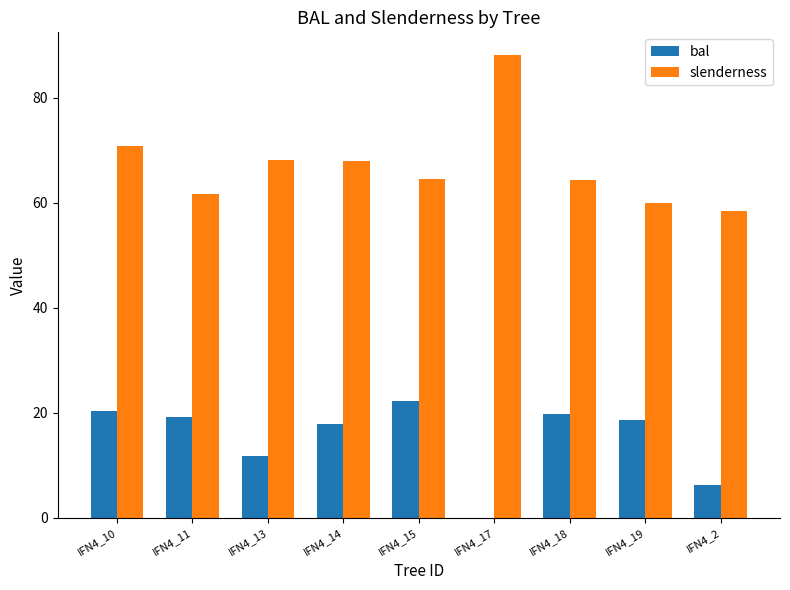

Which series has the largest total across all categories?

slenderness